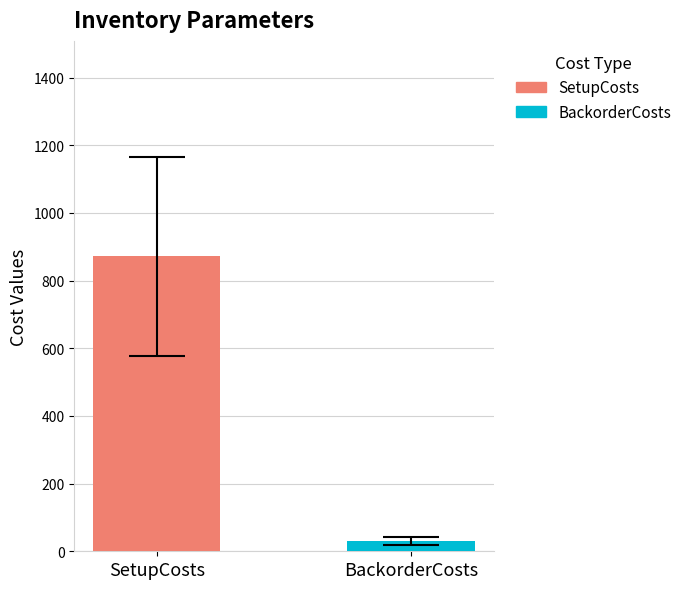

Rank the series by their maximum value, from highest to lowest.

SetupCosts, BackorderCosts